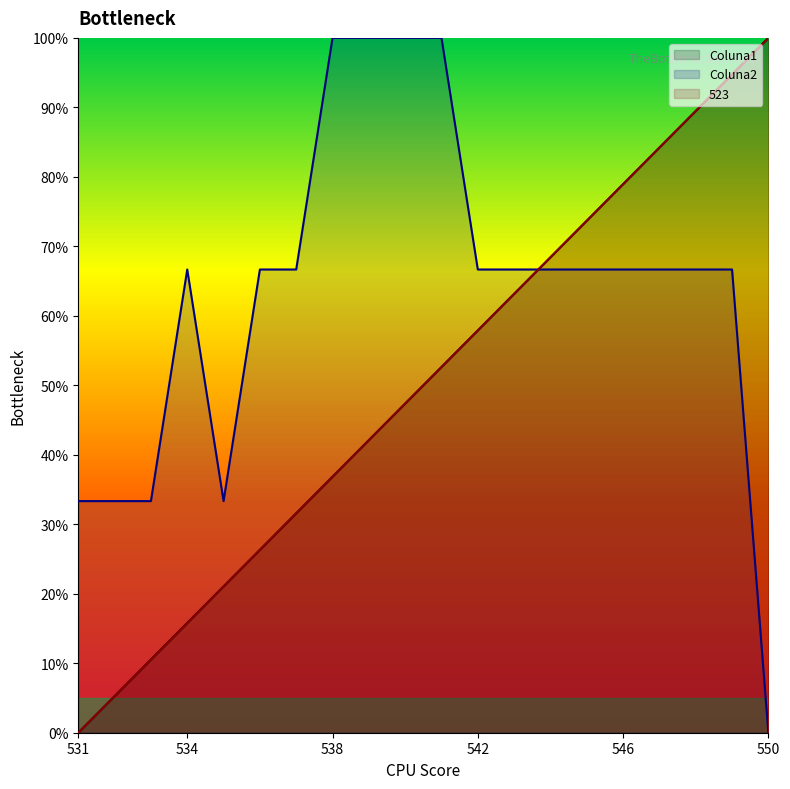

How many intersections are there between Coluna2 and Coluna1?

1